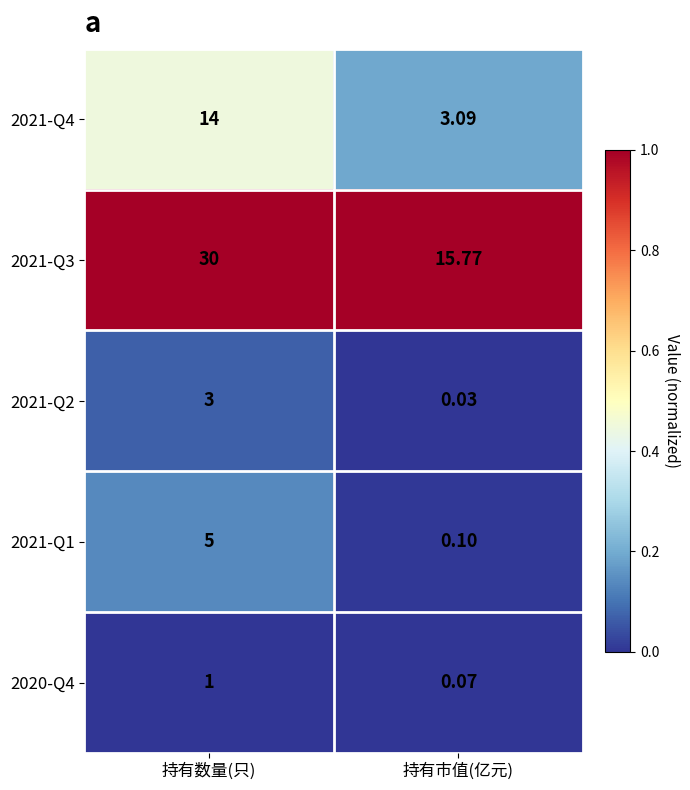

What is the maximum value shown in the chart?

30.0